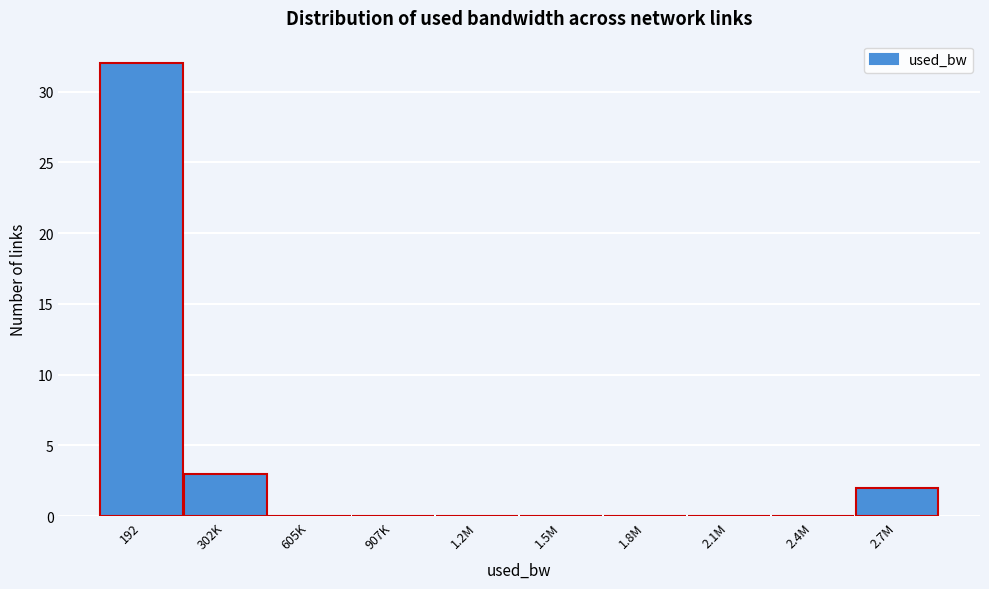

Reading right to left, extract all data points from this chart.

2.7M=2	2.4M=0	2.1M=0	1.8M=0	1.5M=0	1.2M=0	907K=0	605K=0	302K=3	192=32